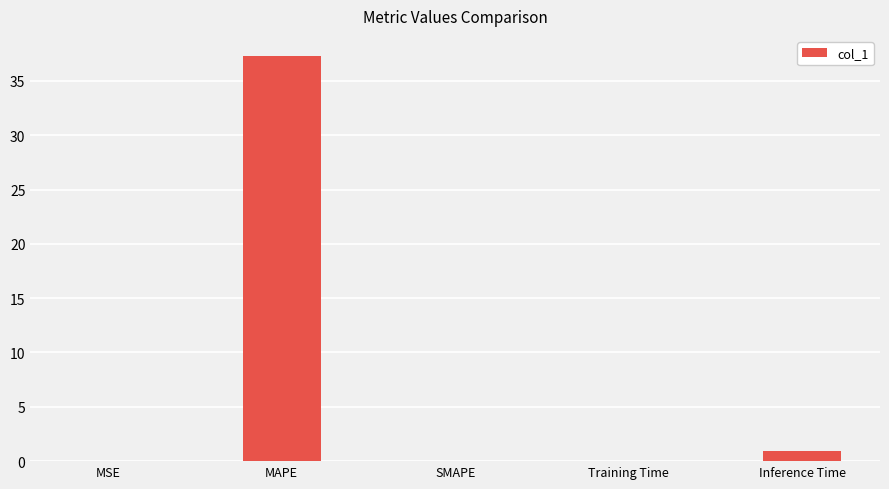

Between MSE and Inference Time, which is larger?

Inference Time